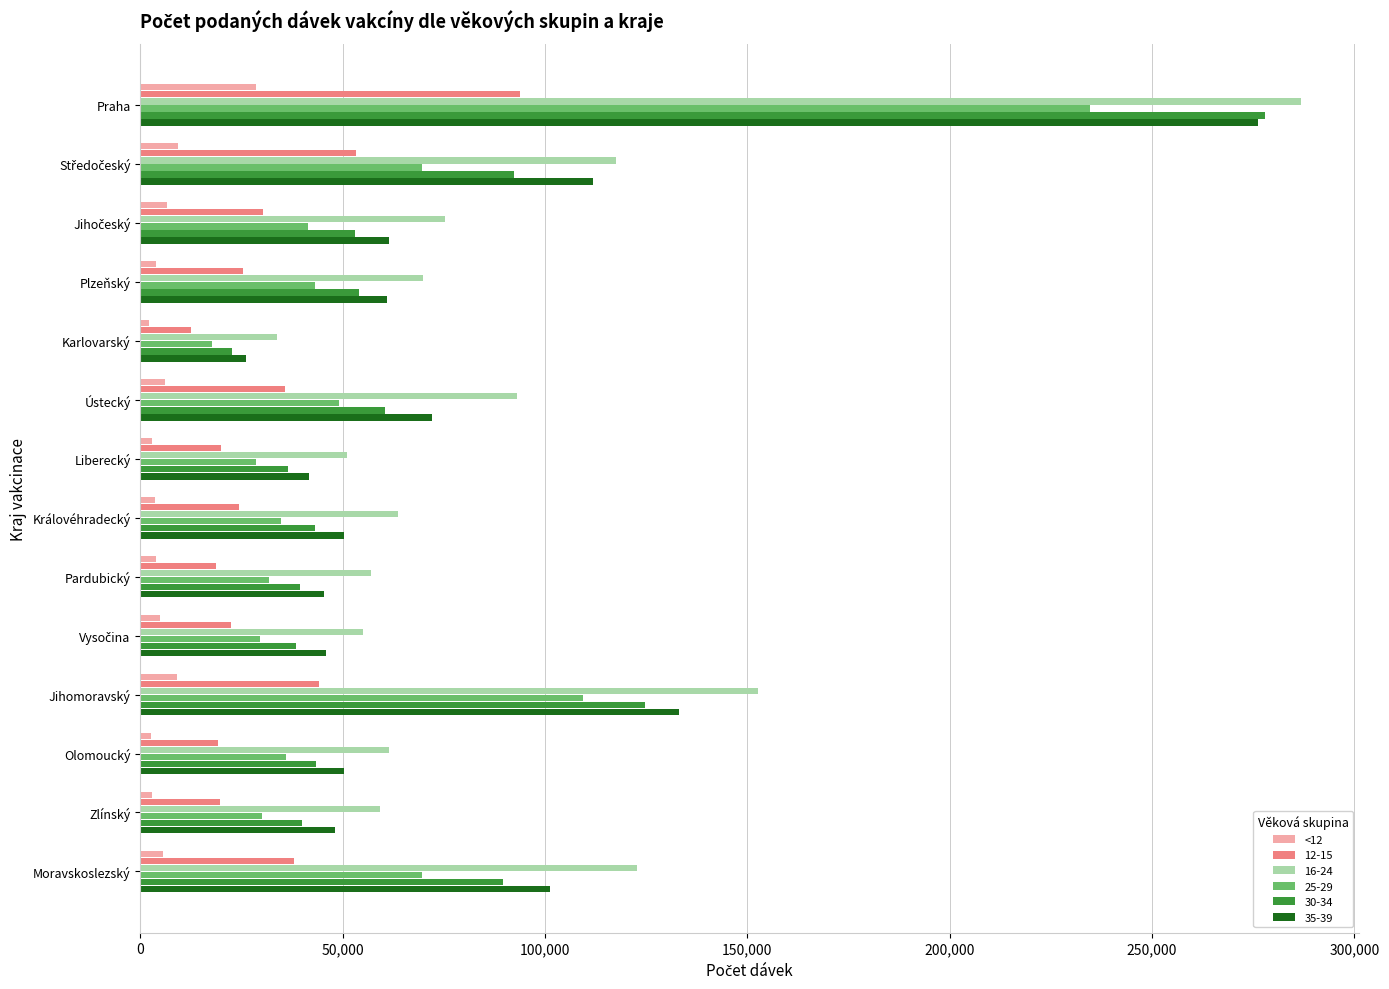

Which series has the largest range (max minus min)?

30-34